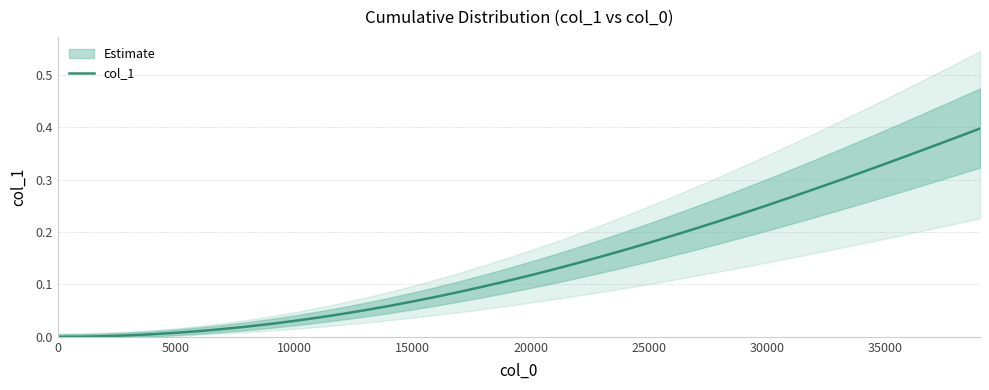

The chart shows a value of 0.0 at 10000. True or false?

True